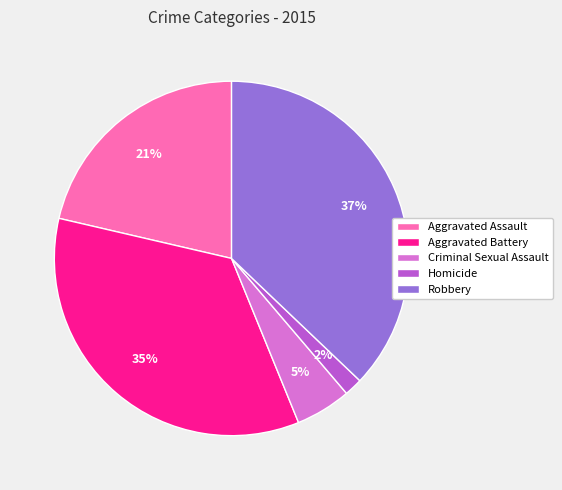

Approximately how many times larger is the value at Aggravated Assault compared to Robbery?

0.6